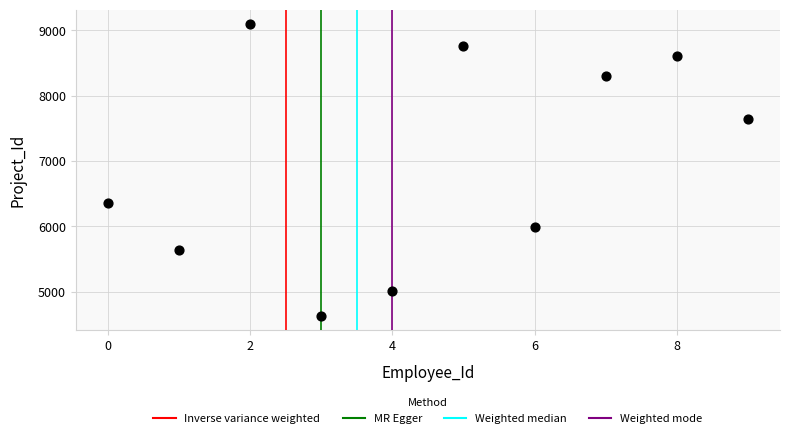

What Y value in the scatter plot is closest to 6864?

6355